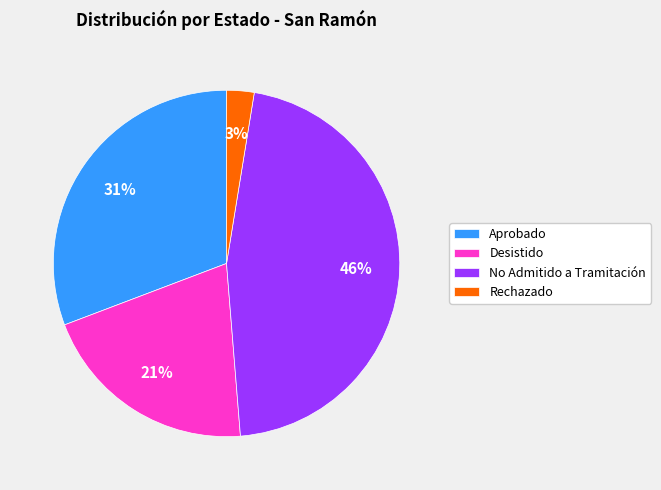

Count the number of slices in the pie.

4